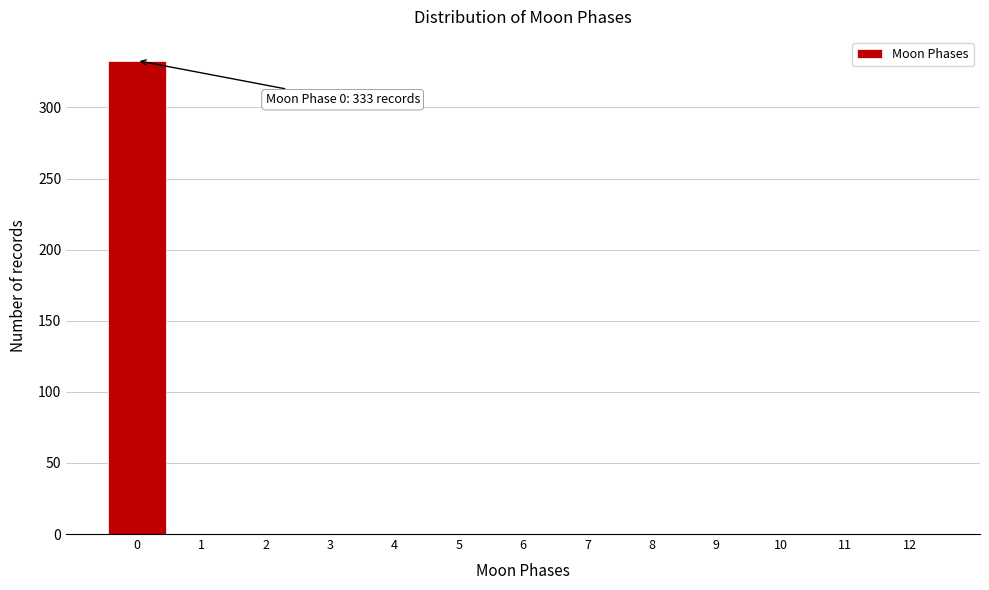

The value at 11 is 193. True or false?

False